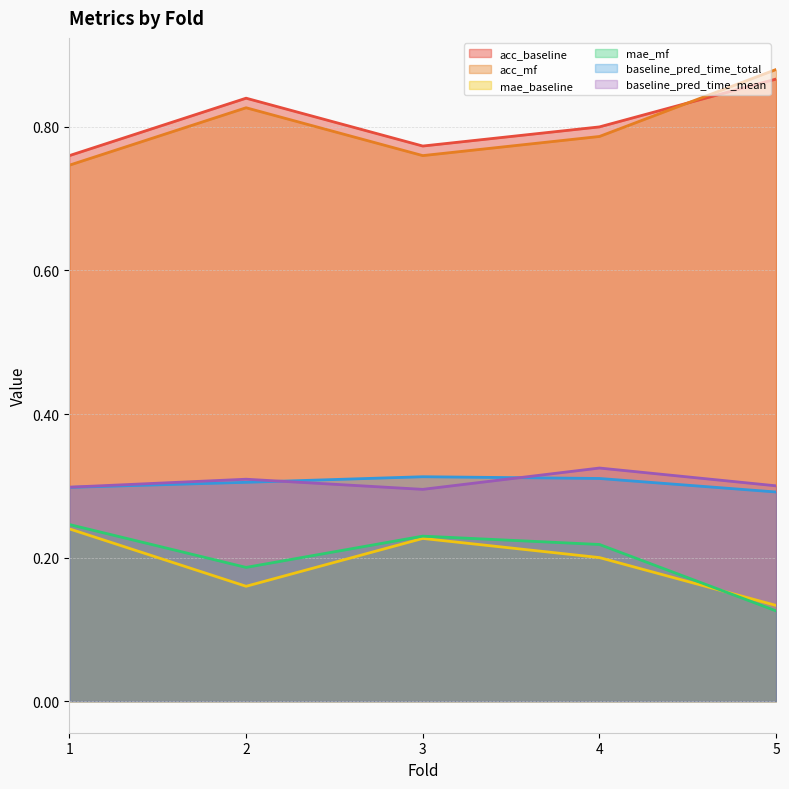

At which category is the sum across all series the highest?

4